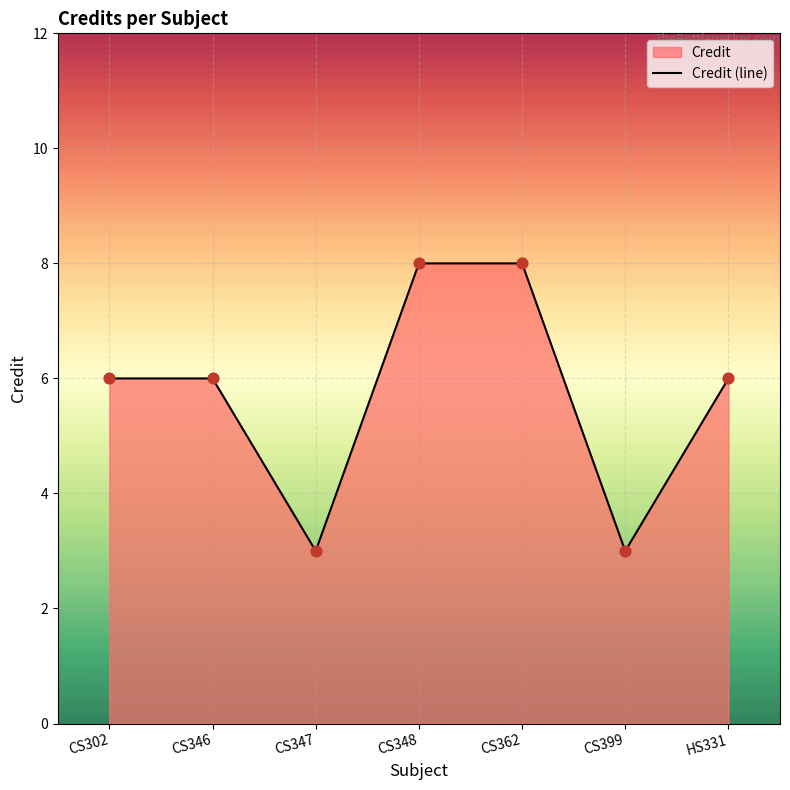

What is the change in value from CS362 to HS331?

-2